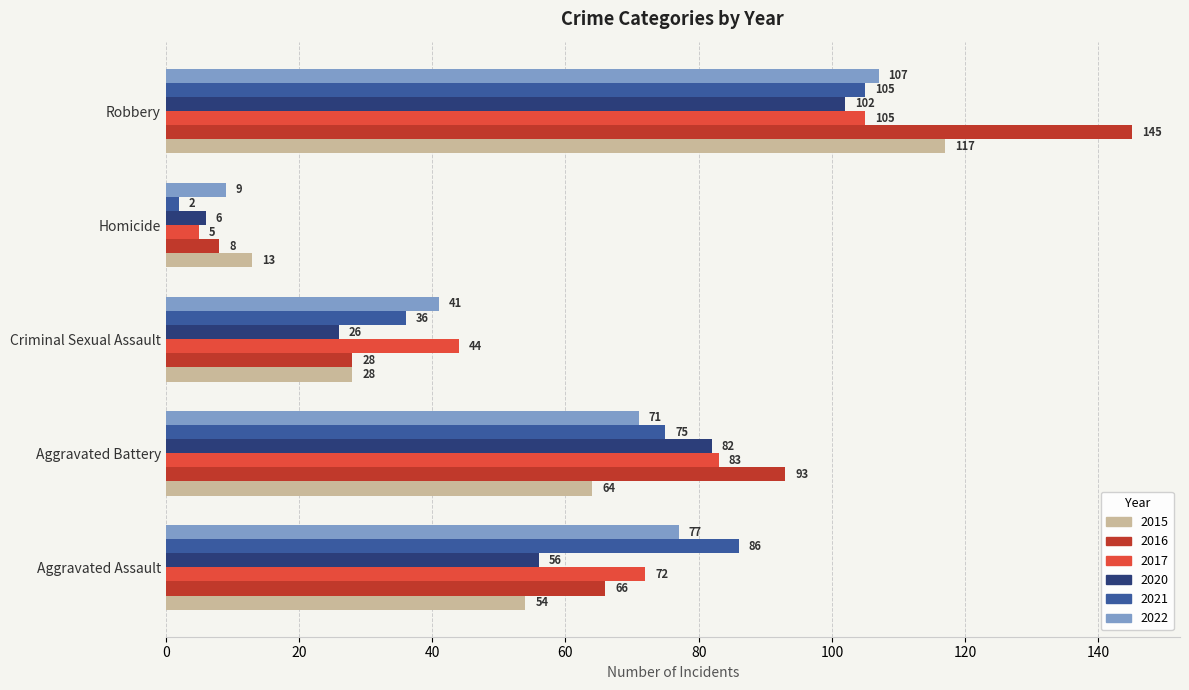

What is the minimum value shown in the chart?

2